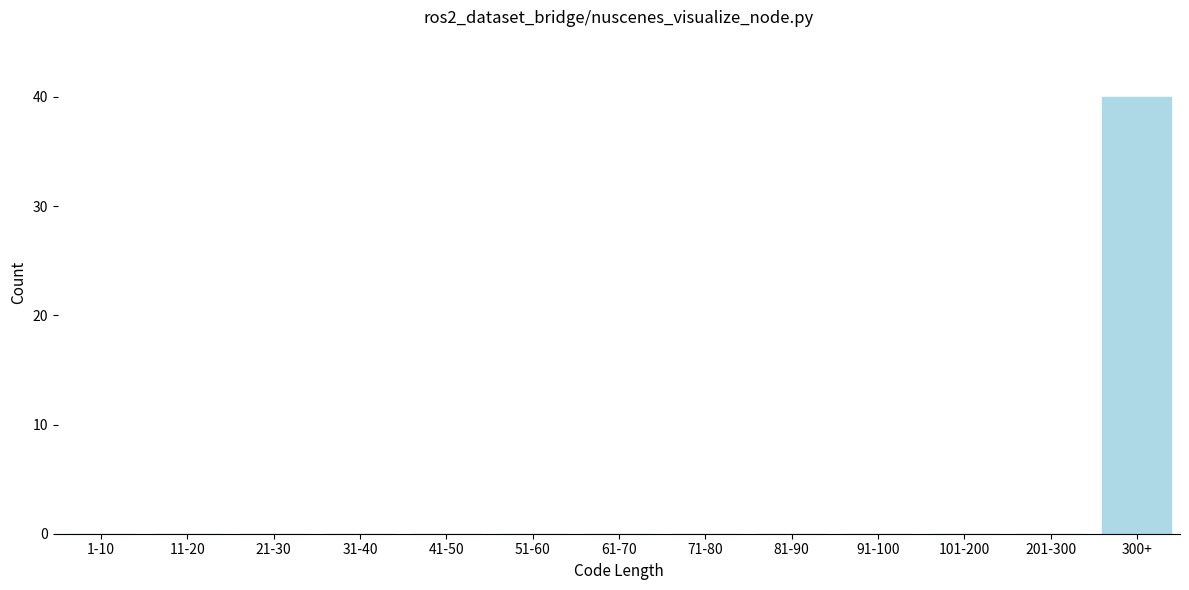

Reading left to right, transcribe all the data shown in this chart.

1-10=0	11-20=0	21-30=0	31-40=0	41-50=0	51-60=0	61-70=0	71-80=0	81-90=0	91-100=0	101-200=0	201-300=0	300+=40